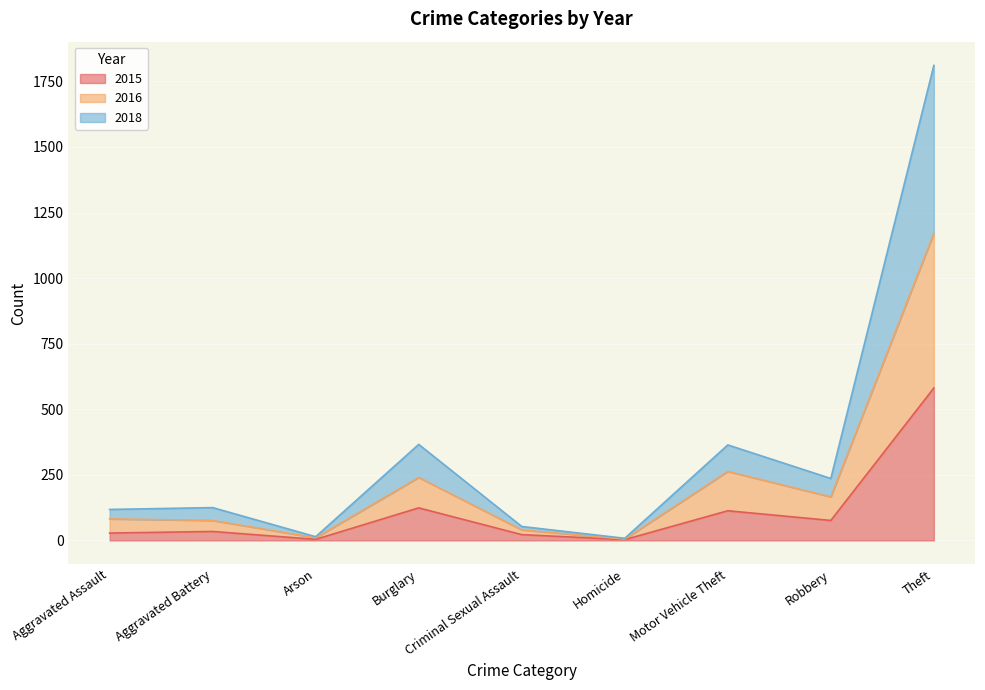

How many series are shown in this chart?

3